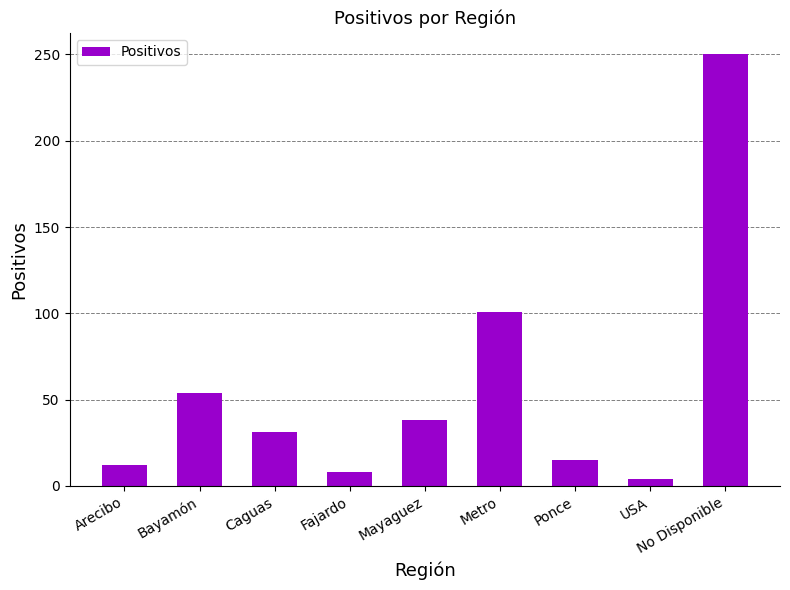

What is the sum of all values?

513